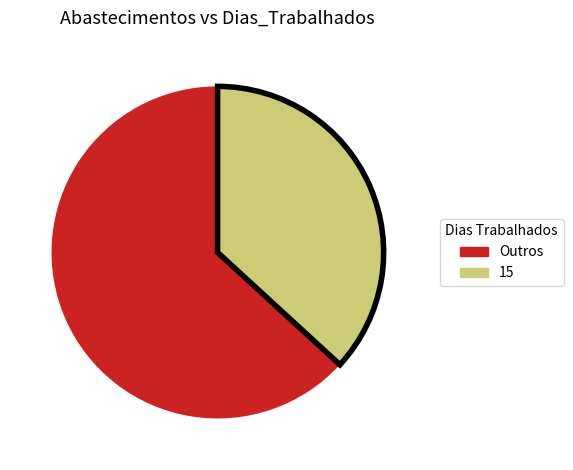

Count the number of slices in the pie.

2